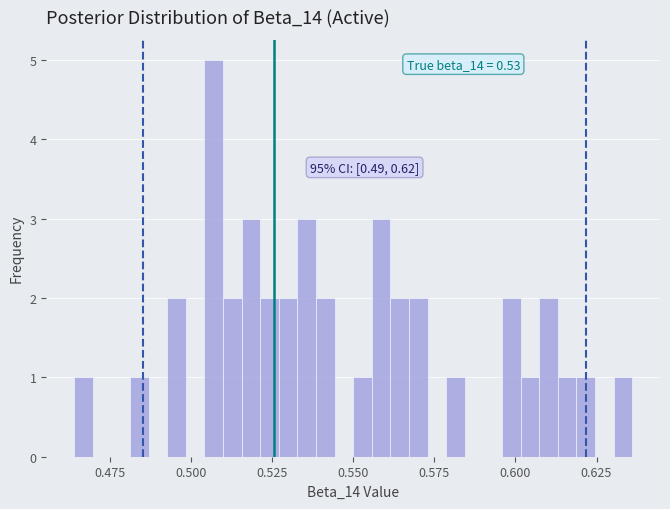

Around what value on the x-axis is the tallest bar? Give the approximate position of its centre, as read against the axis.

0.505